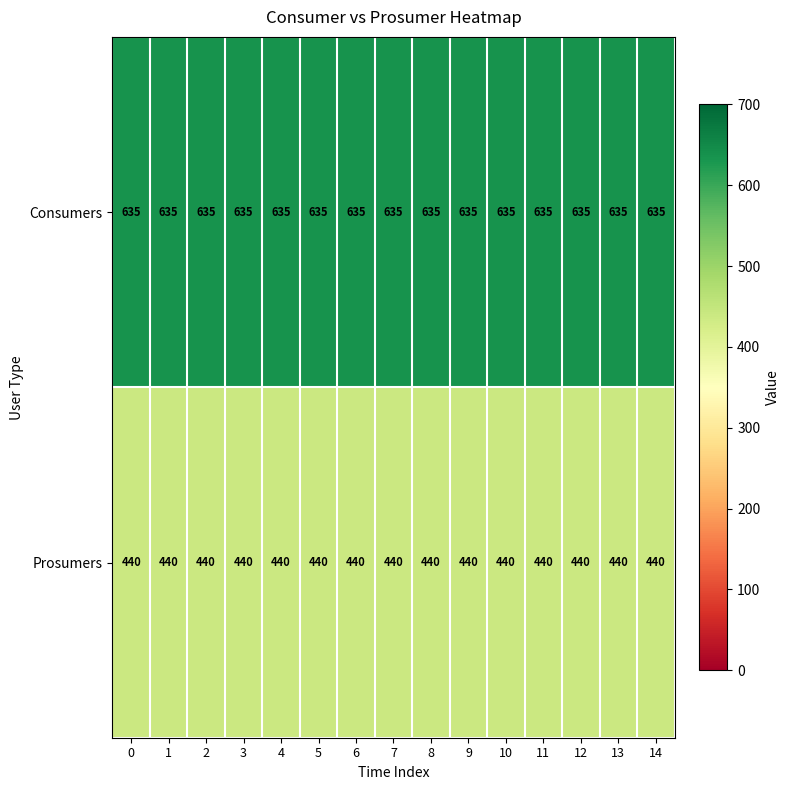

At how many categories does at least one series exceed 501?

15